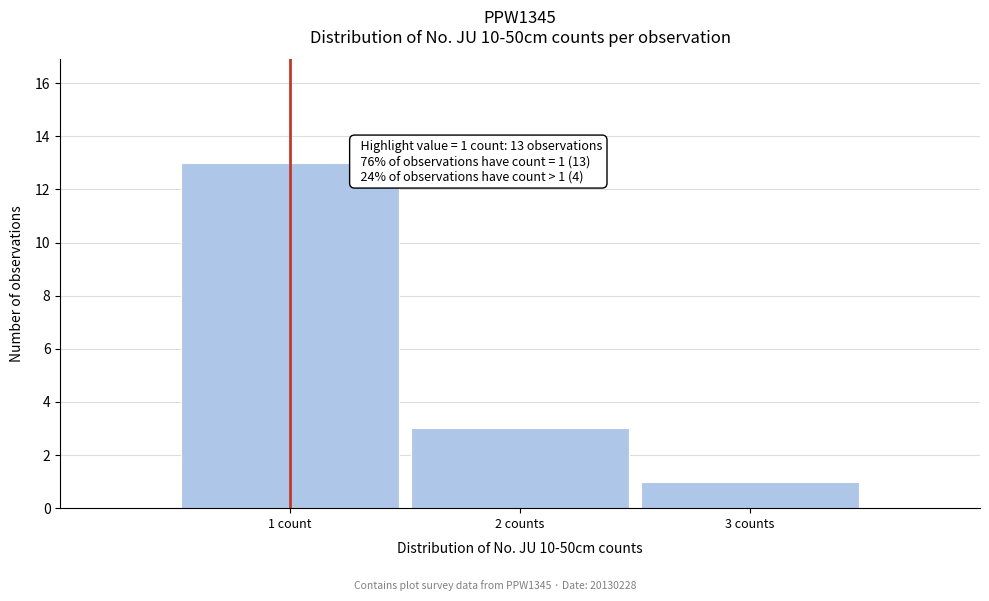

Reading left to right, list all the values displayed in this chart.

13	3	1